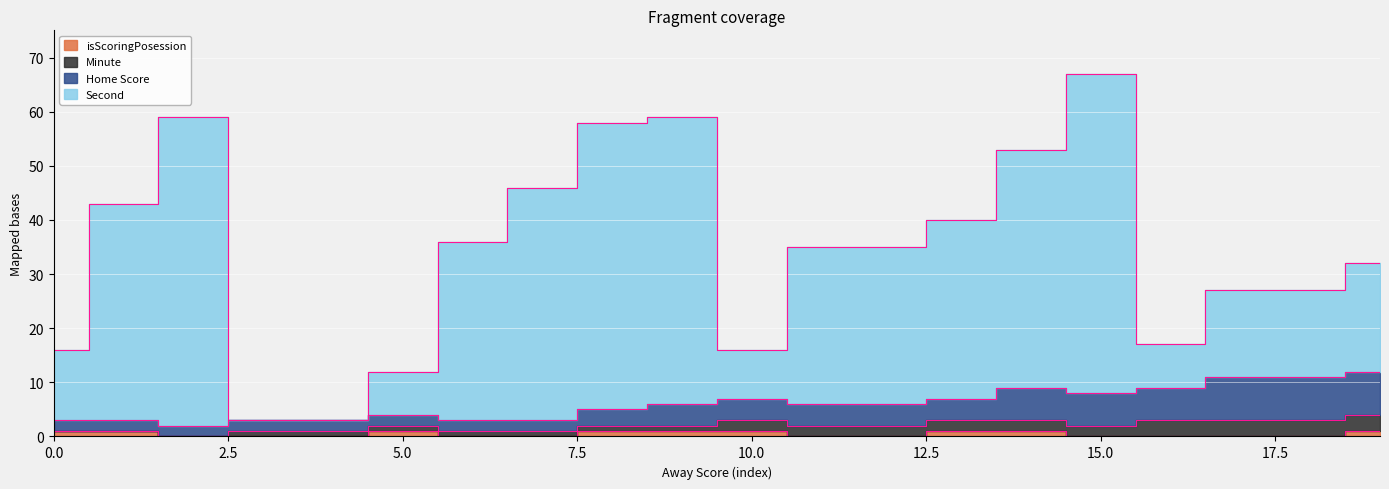

Between 10 and 12, which series saw the biggest shift?

Second